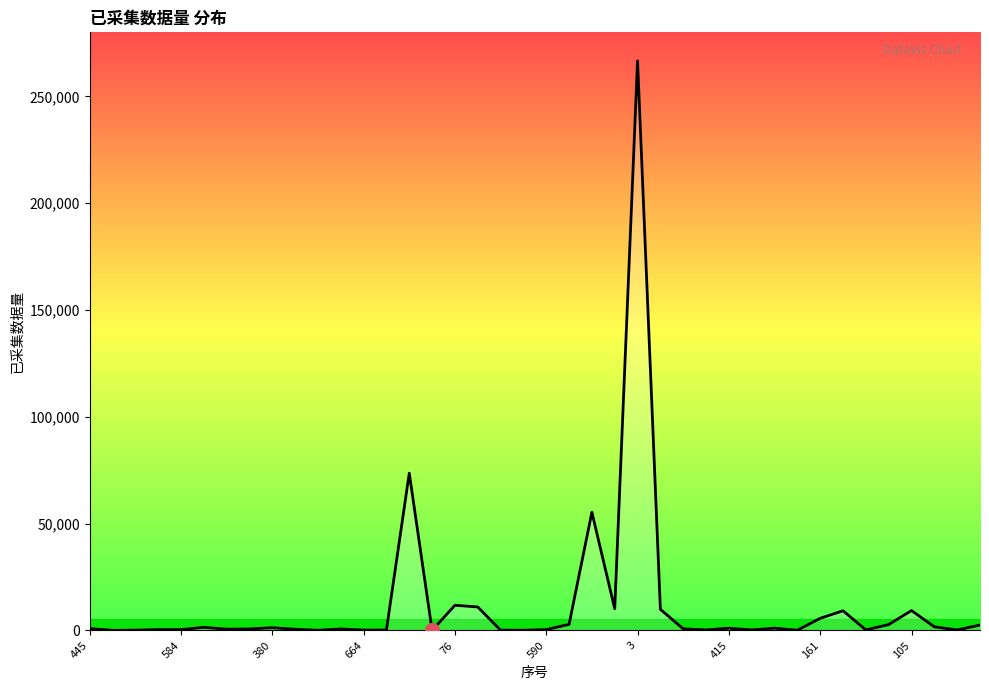

What is the greatest value displayed?

266699